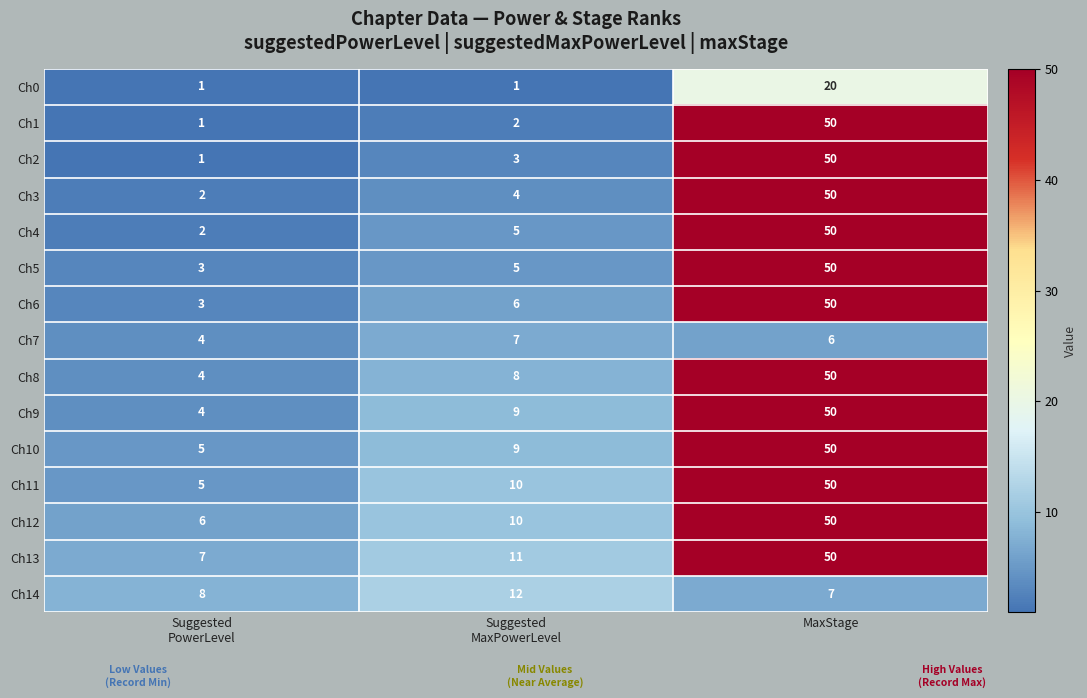

Is it true that Ch1 equals 50 at MaxStage?

True